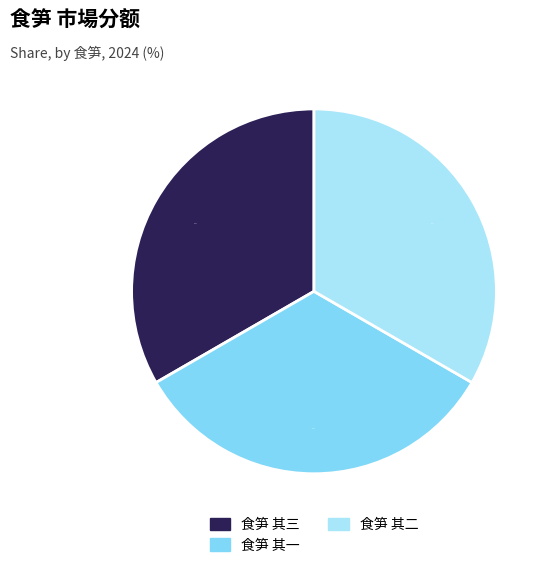

Does 食笋 其三 account for over 50% of the chart?

No